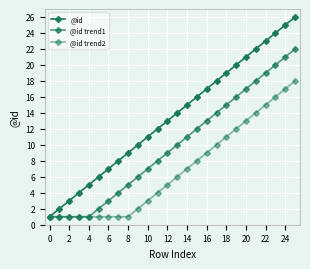

How many series are shown in this chart?

3